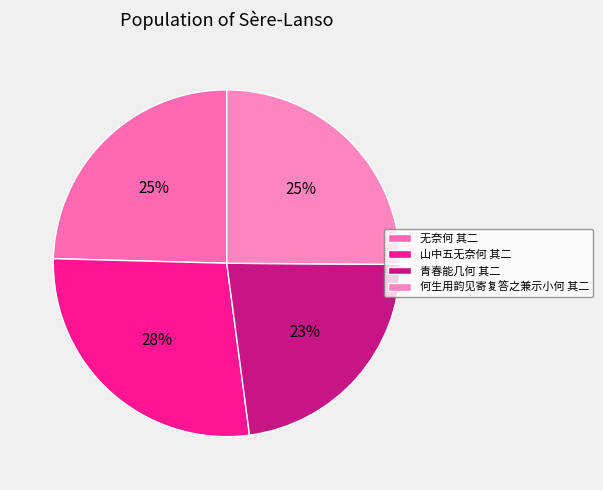

What is the ratio of the value at 无奈何 其二 to the value at 何生用韵见寄复答之兼示小何 其二?

1.0